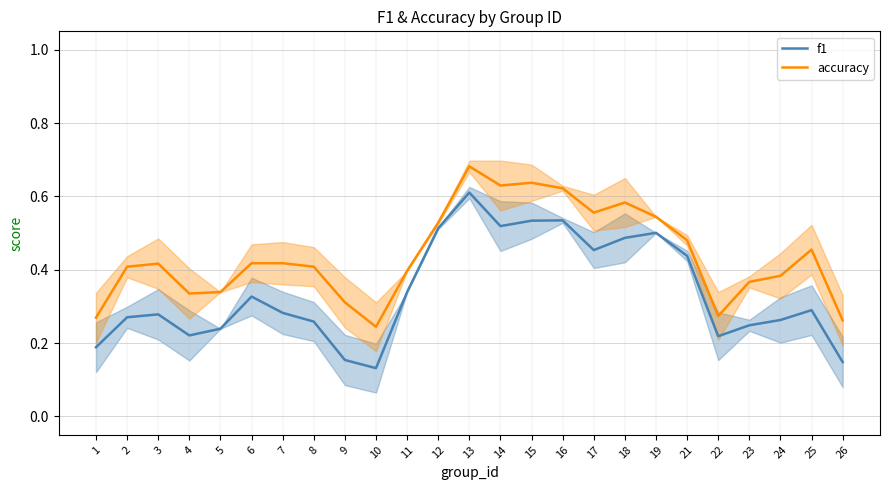

Rank the categories by f1 value from highest to lowest.

13, 16, 15, 14, 12, 19, 18, 17, 21, 11, 6, 25, 7, 3, 2, 24, 8, 23, 5, 4, 22, 1, 9, 26, 10